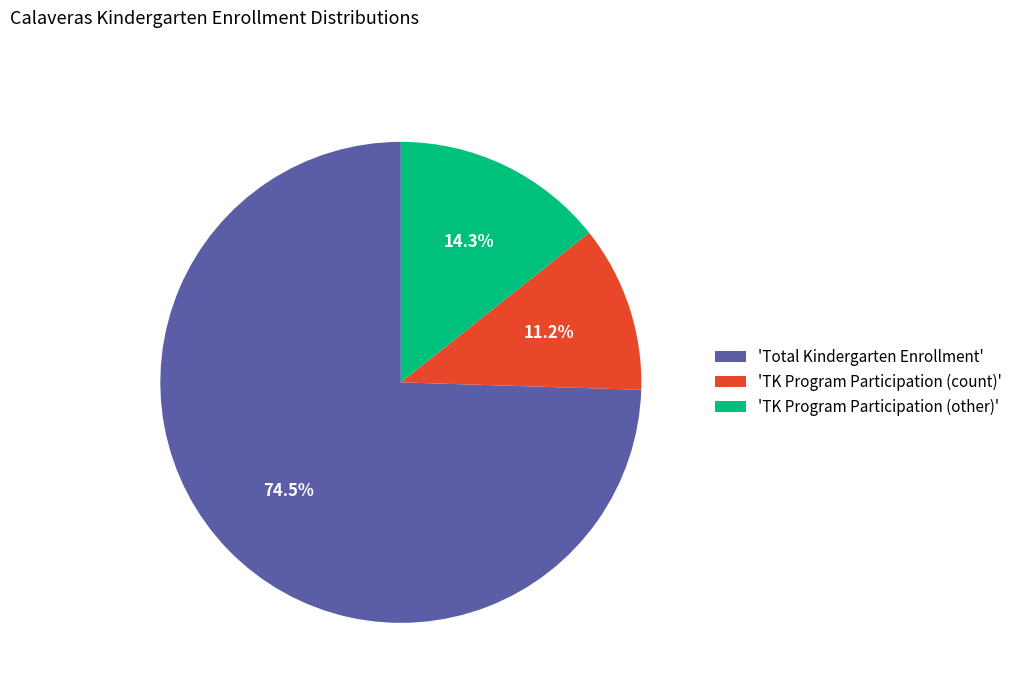

Which slice is the largest?

'Total Kindergarten Enrollment'